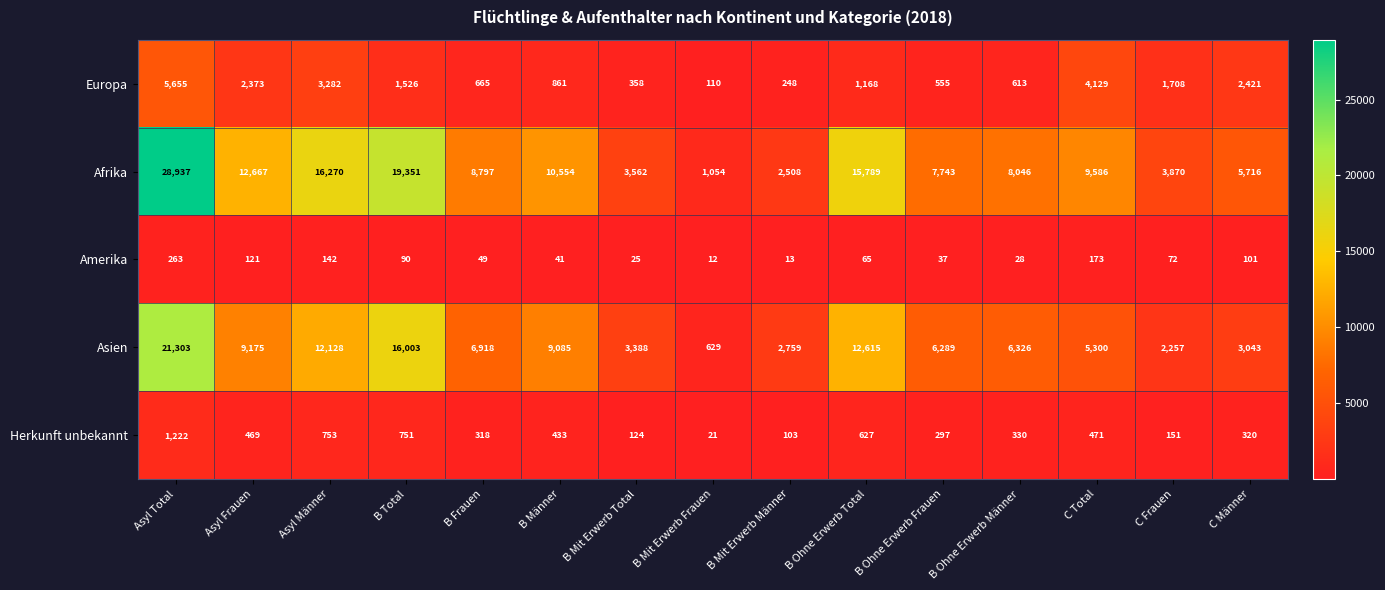

What is the difference between the Herkunft unbekannt values at C Männer and B Ohne Erwerb Männer?

10